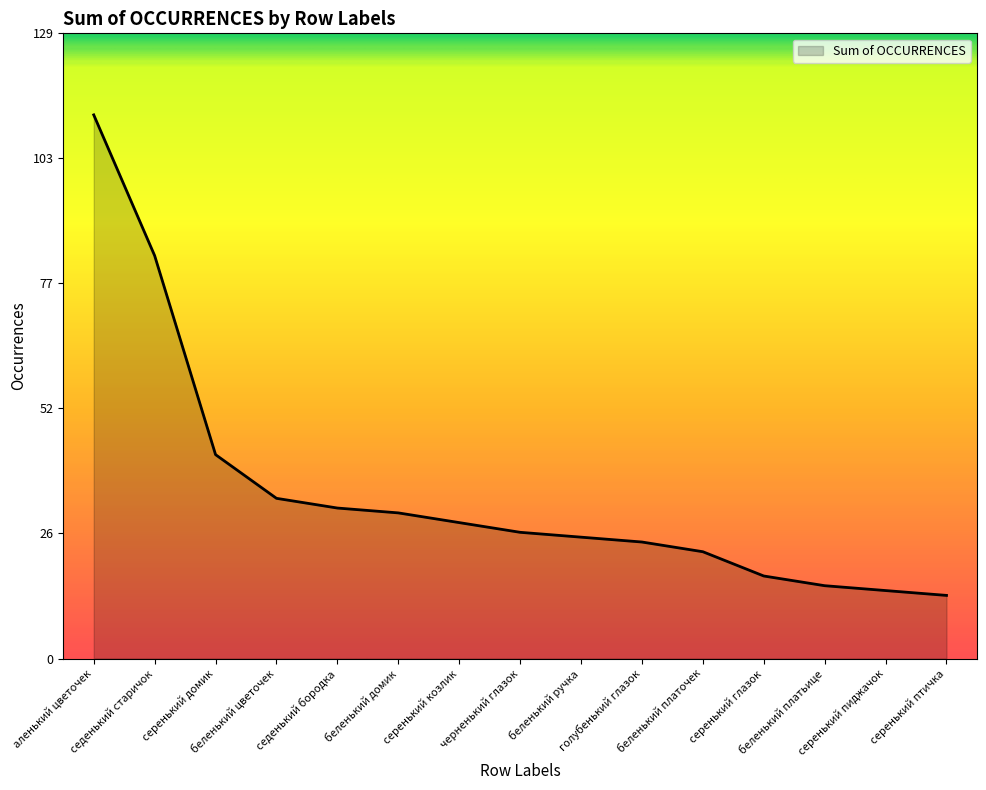

What is the difference between the maximum and minimum values?

99